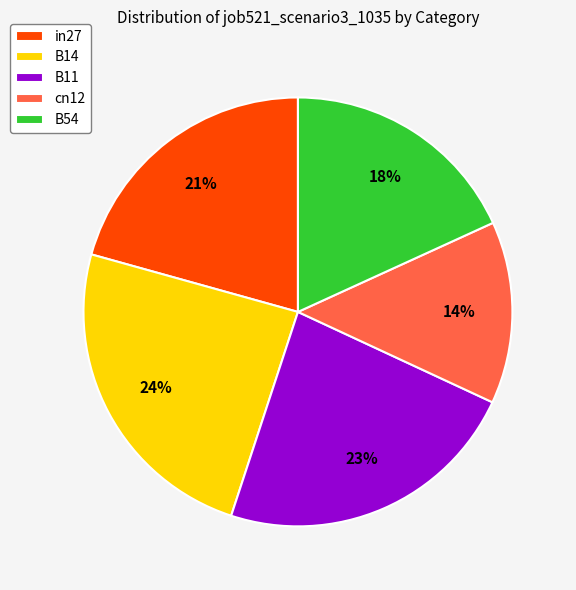

To the nearest percent, what portion does cn12 represent?

14%